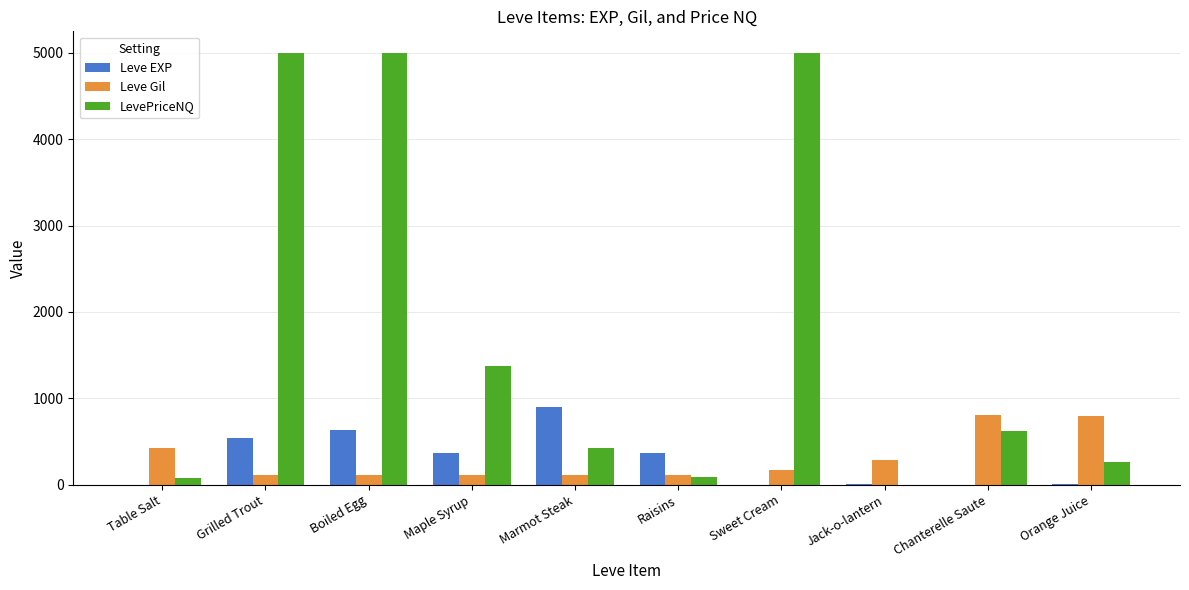

Where does the Leve Gil series first go above 170?

Table Salt